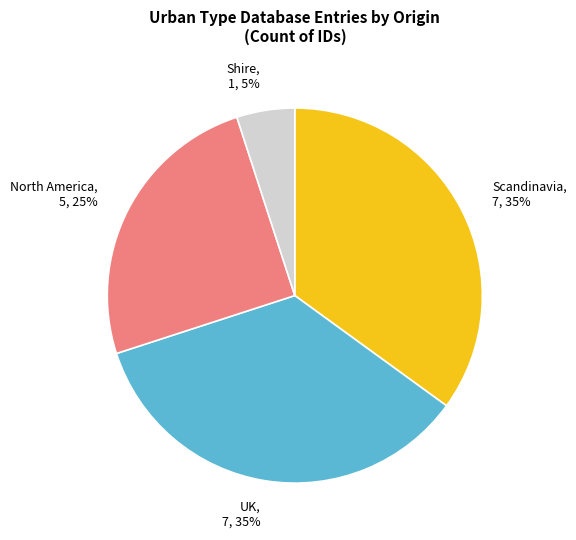

What is the smallest slice in the pie chart?

Shire